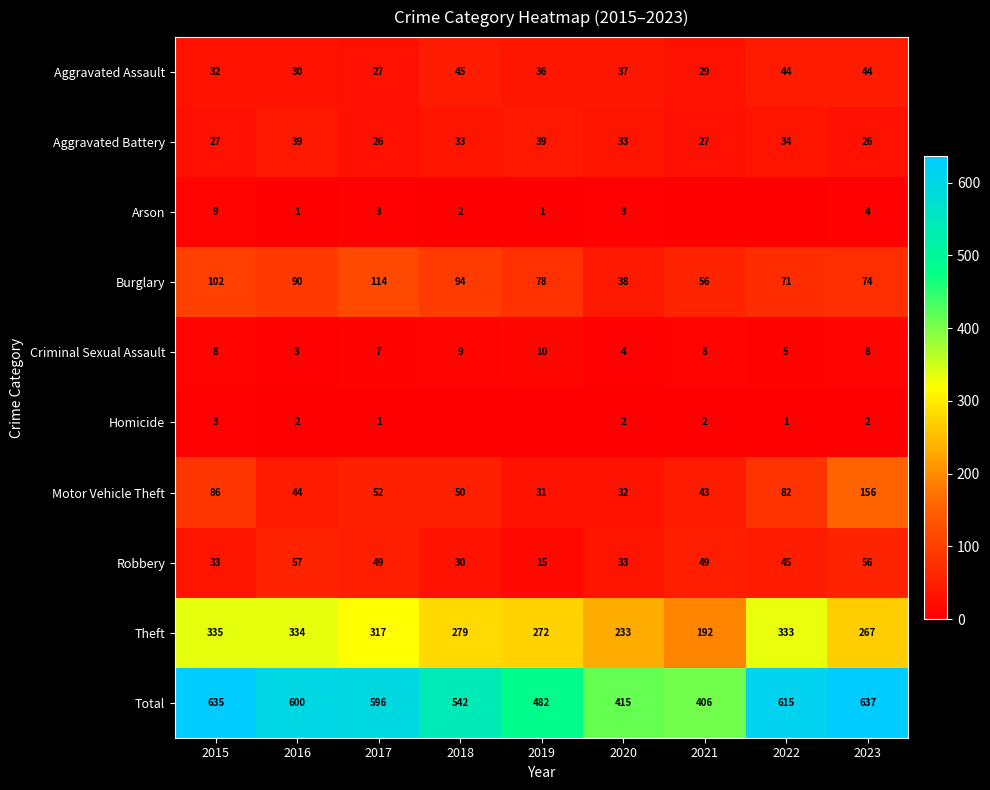

What is the total value across all series at 2016?

1200